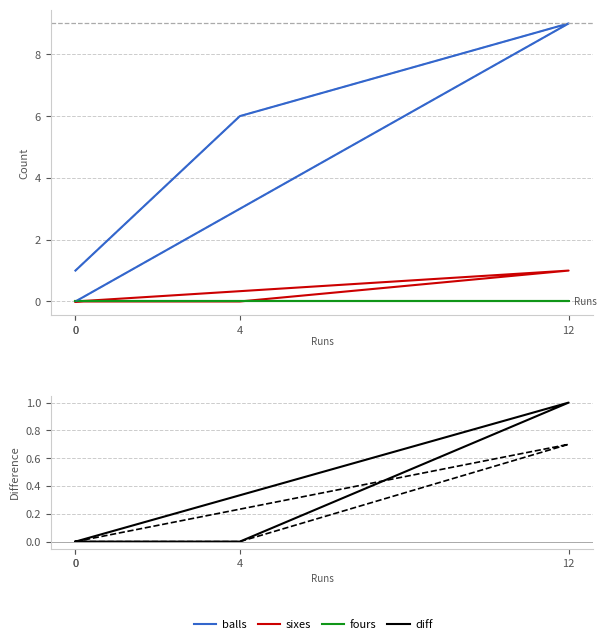

Rank the series by their maximum value, from highest to lowest.

balls, sixes, diff, fours